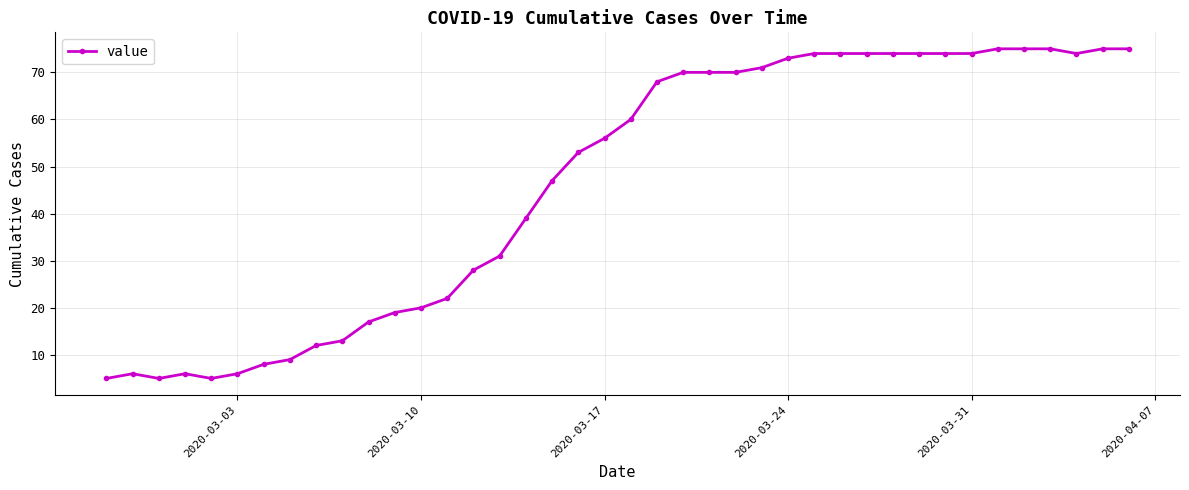

What is the value of the 4th point from the left?

6